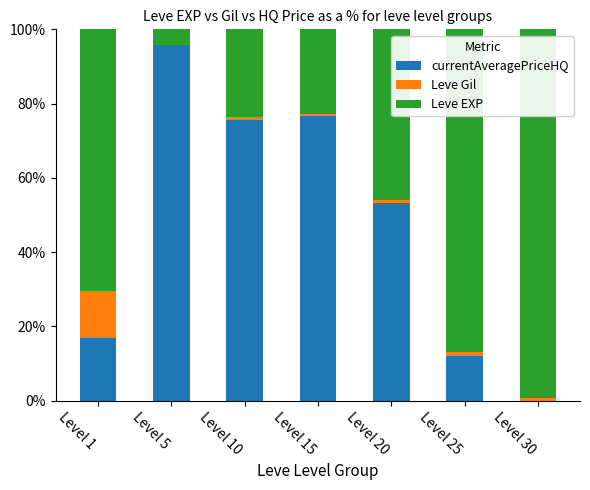

What are all the series names shown in the legend?

currentAveragePriceHQ, Leve Gil, Leve EXP